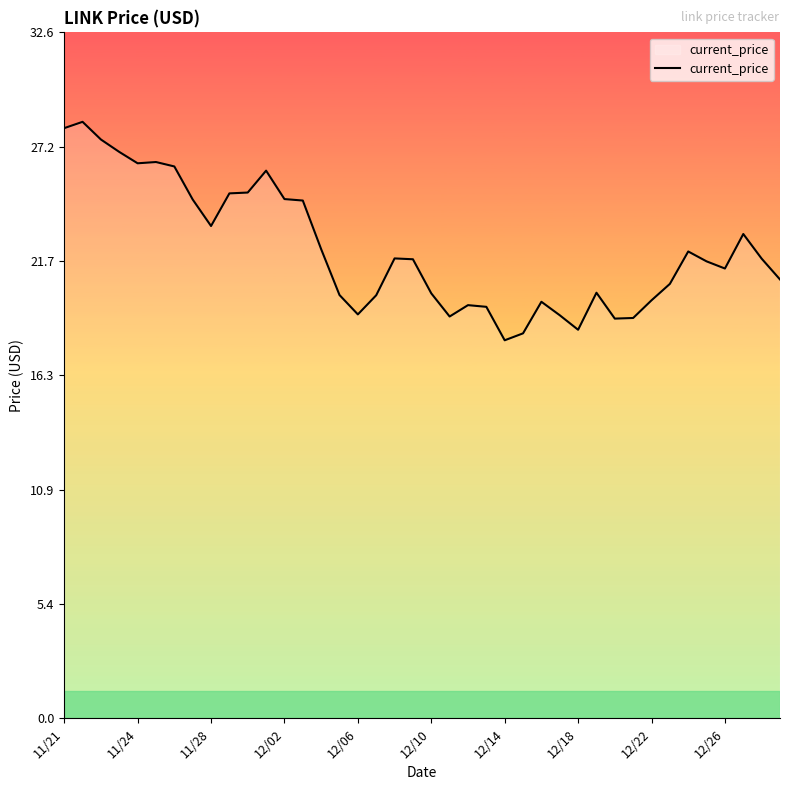

What is the maximum value shown in the chart?

28.3